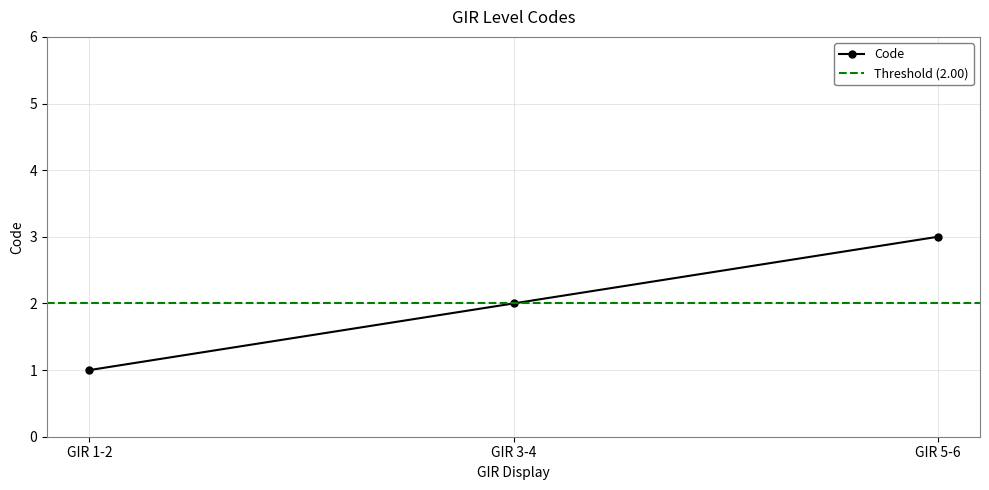

Where does the data first go above 2?

GIR 5-6